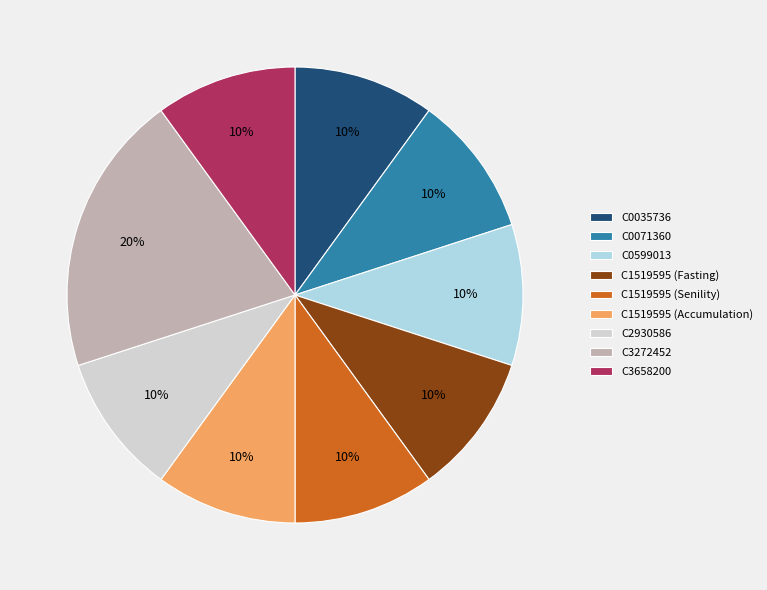

To the nearest percent, what portion does C0599013 represent?

10%